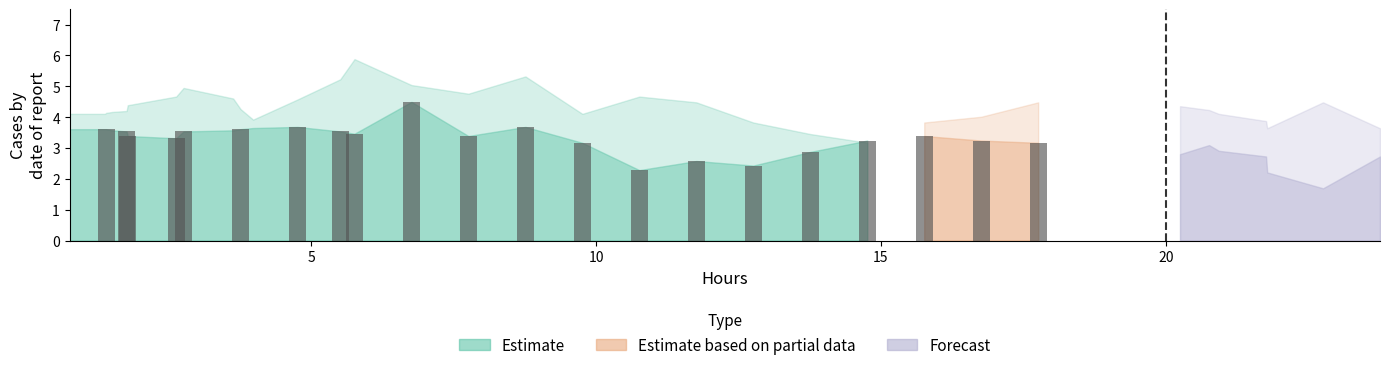

Does the chart contain stacked bars?

No